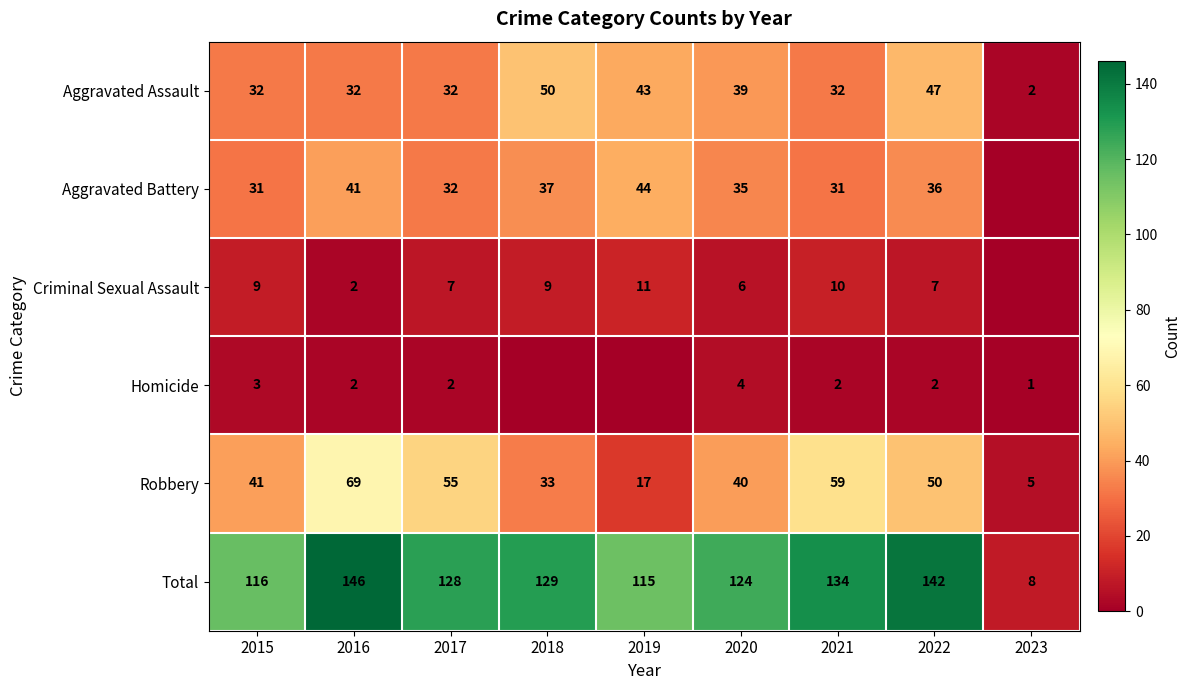

Rank the series at 2015 from lowest to highest value.

Homicide, Criminal Sexual Assault, Aggravated Battery, Aggravated Assault, Robbery, Total